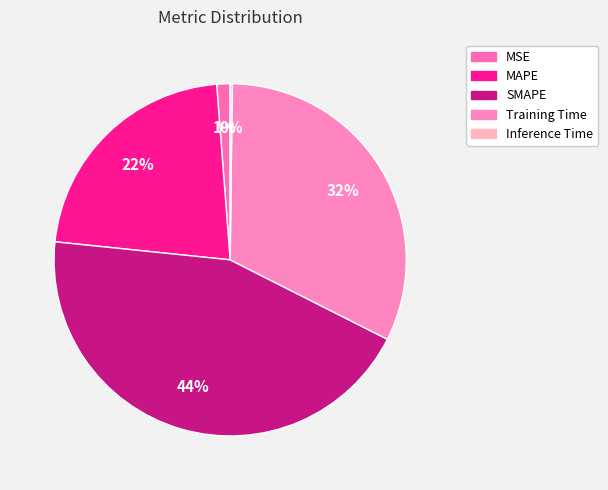

Is Training Time the majority of the pie?

No